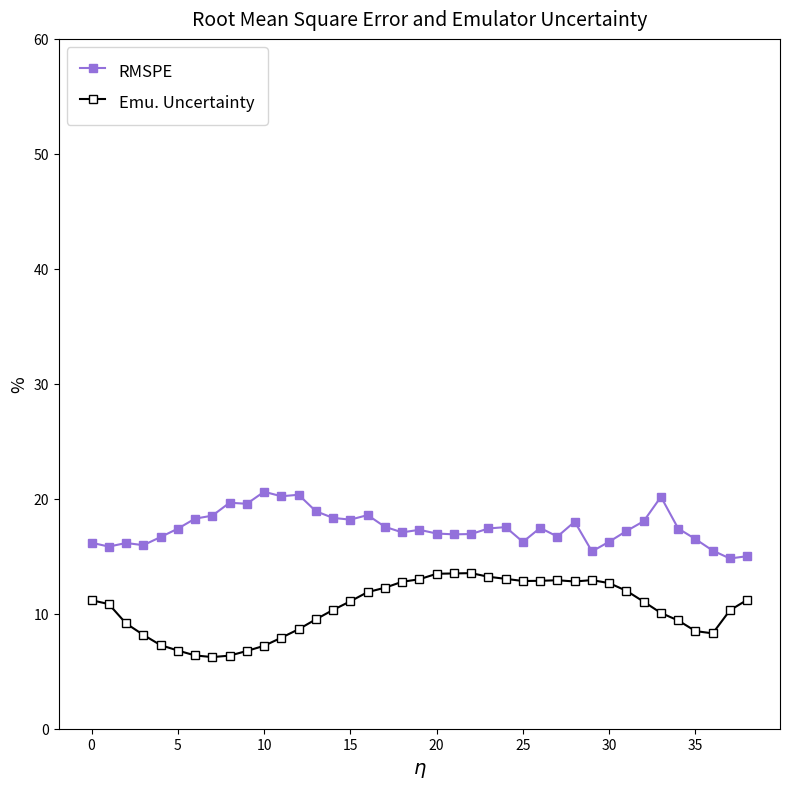

What is the value of the Emu. Uncertainty point at the 21st from the left?

13.5